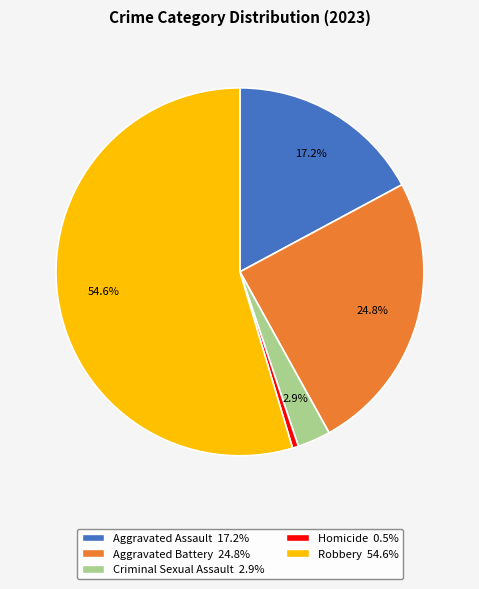

True or false: Robbery accounts for 55% of the total.

True